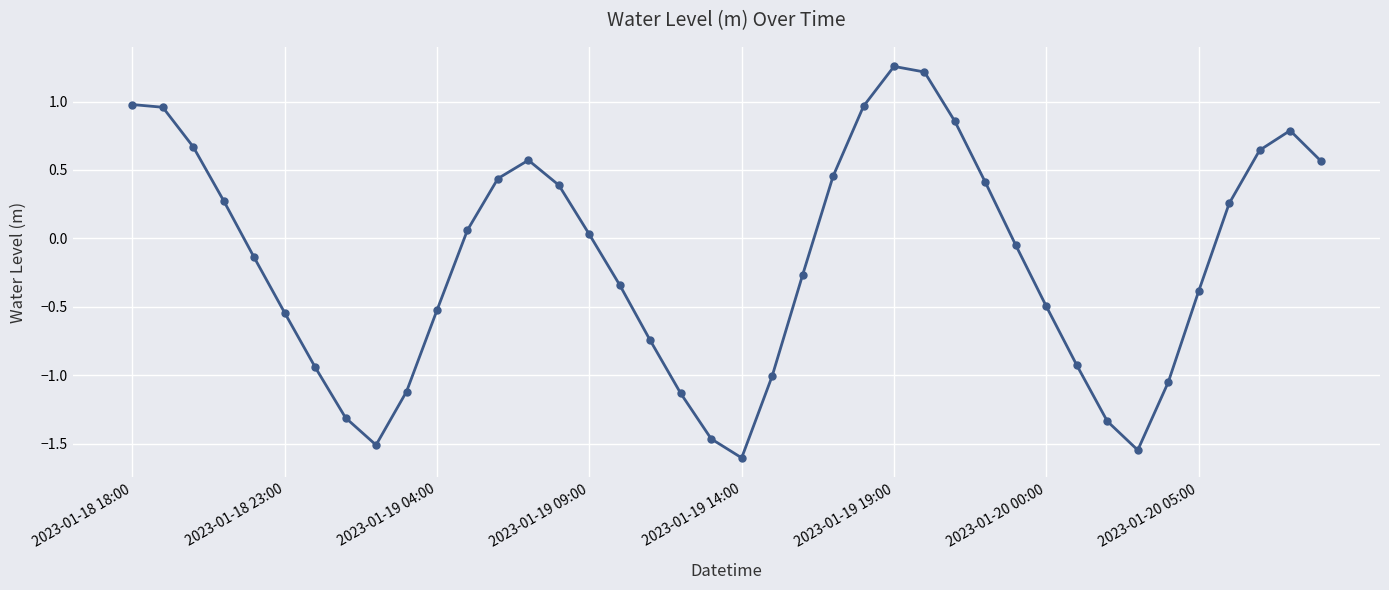

How many data points does each series have?

40